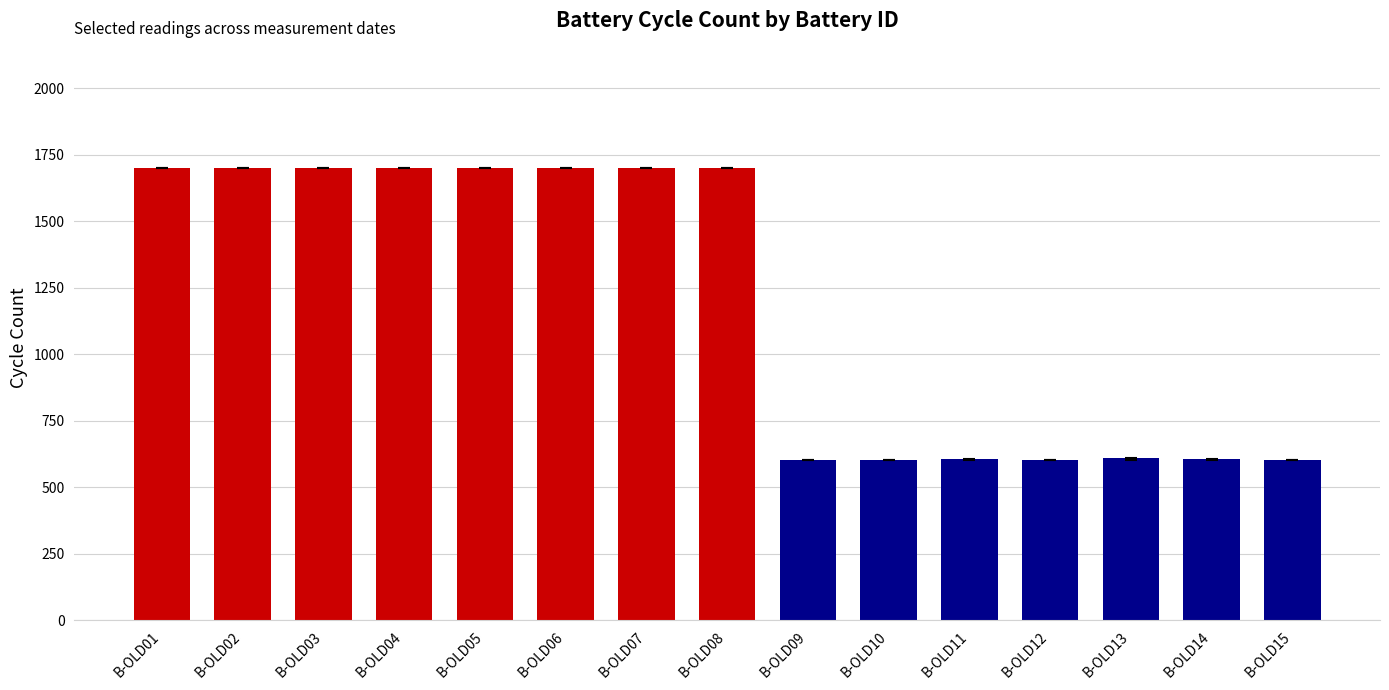

What is the sum of all values?

17840